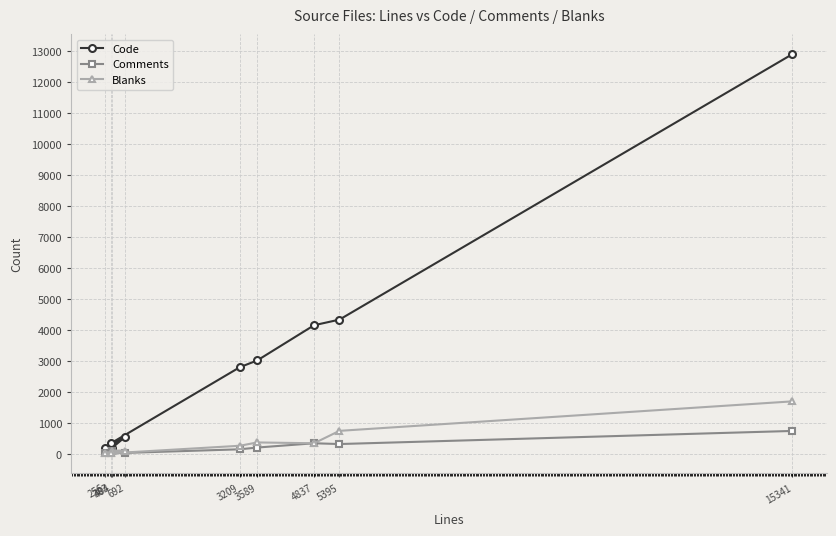

How many series are shown in this chart?

3